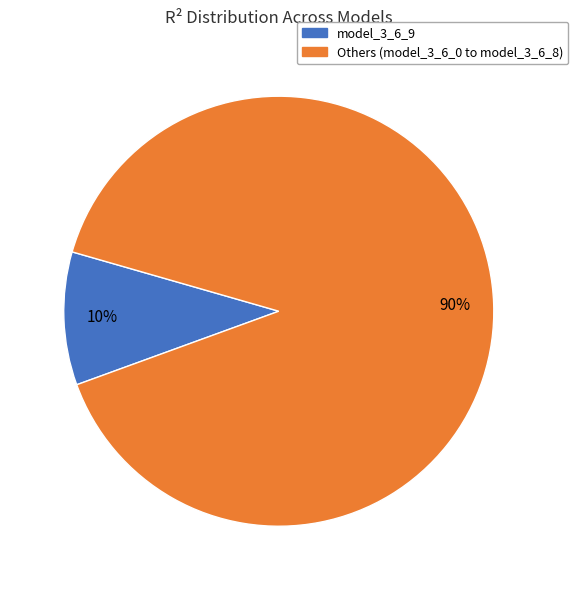

To the nearest percent, what is the difference between the largest and smallest slice percentages?

80%